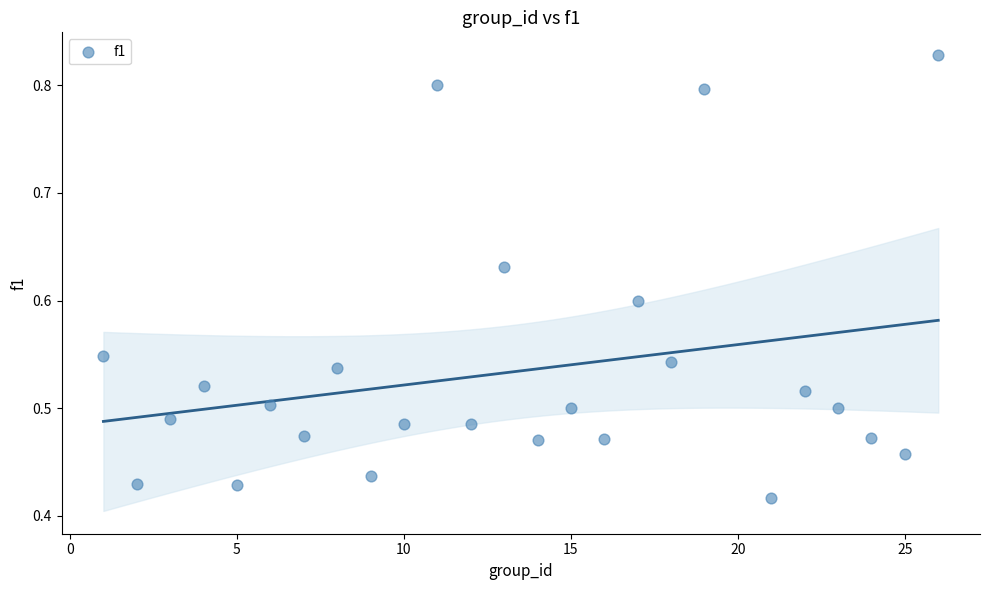

What is the range of X values (max minus min)?

25.0